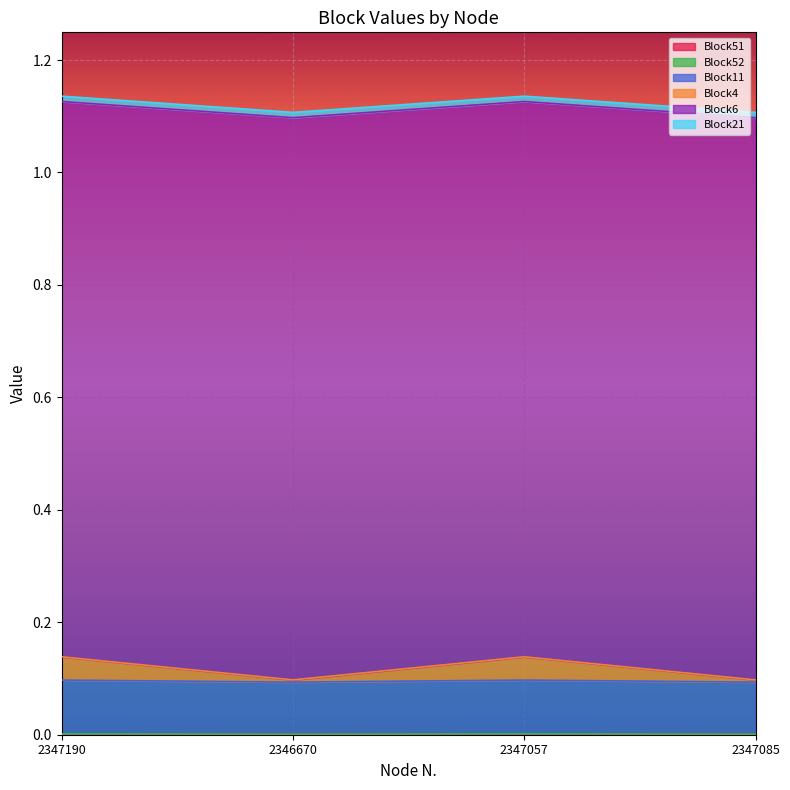

At which category is the sum across all series the highest?

2347190